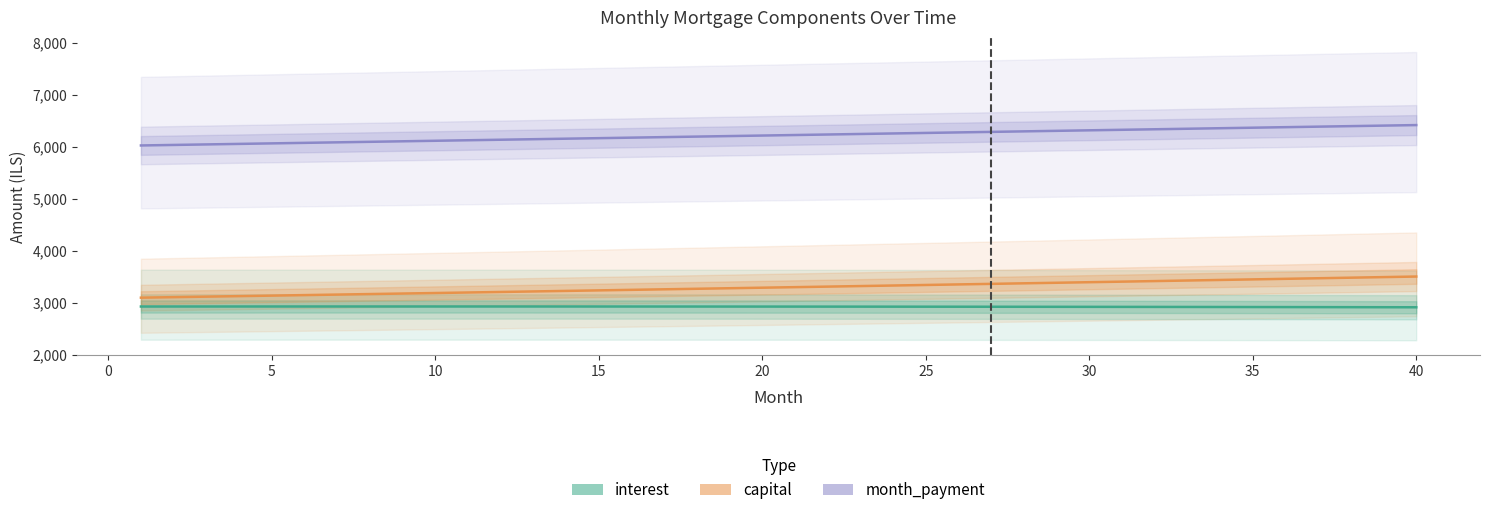

What are all the series names shown in the legend?

interest, capital, month_payment